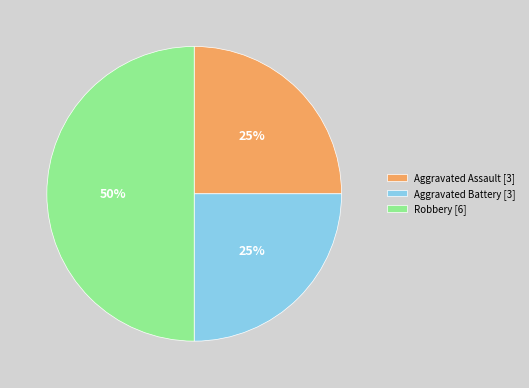

Is Aggravated Battery the majority of the pie?

No